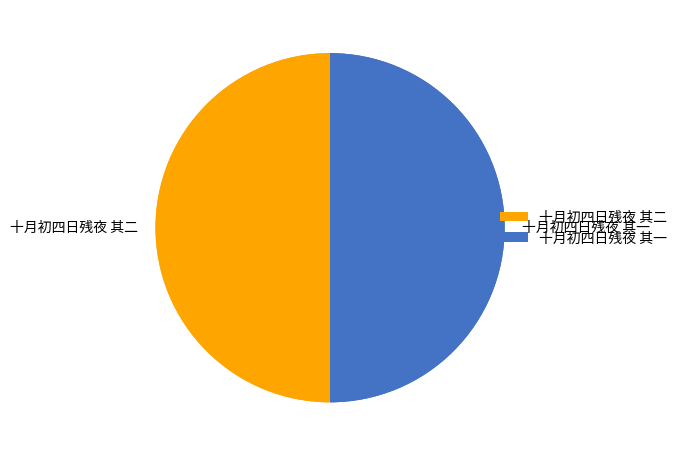

Is the sum of 十月初四日残夜 其二 and 十月初四日残夜 其一 greater than half?

Yes